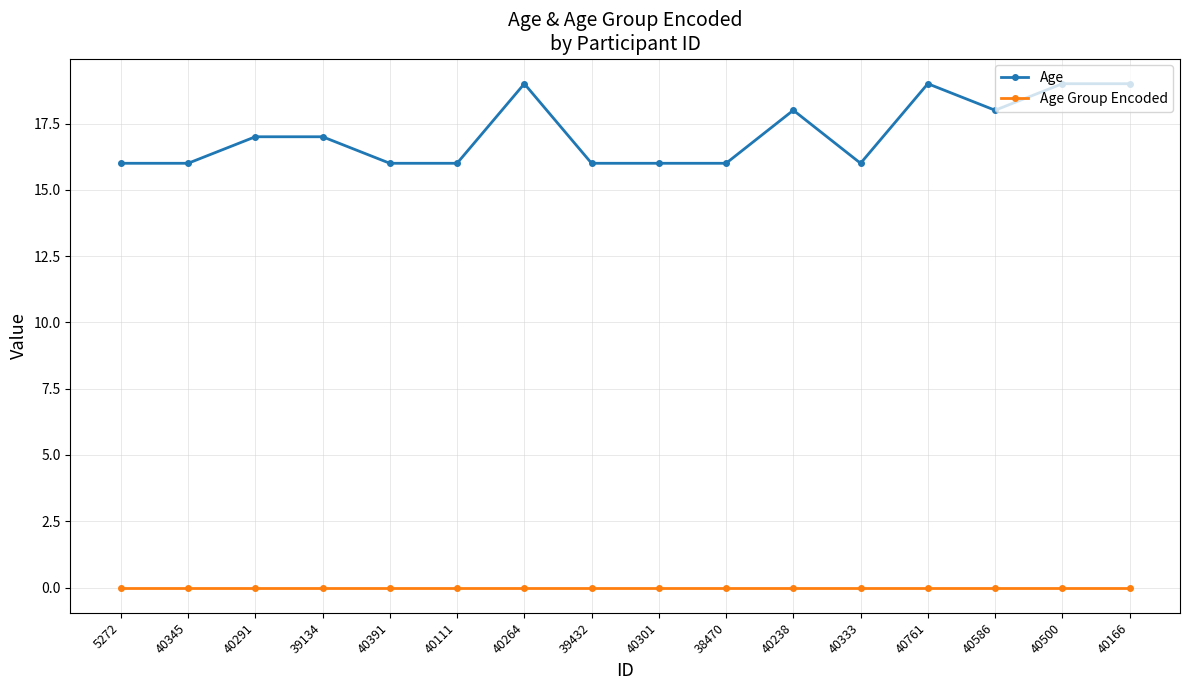

List the series in order of their overall mean, lowest first.

Age Group Encoded, Age